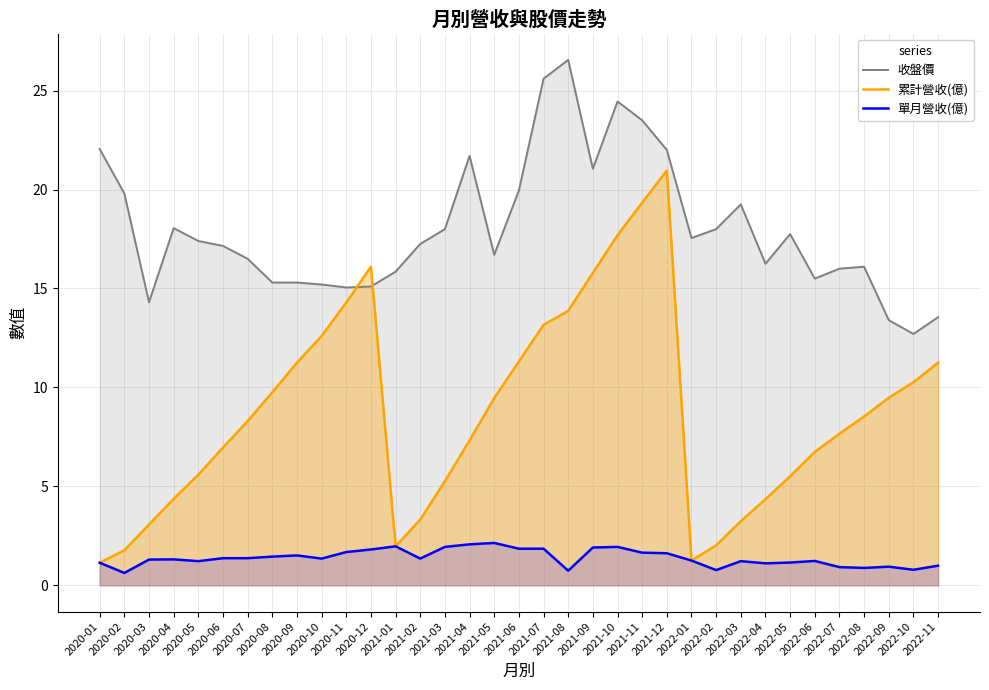

Which category has the highest value across all series?

2021-08